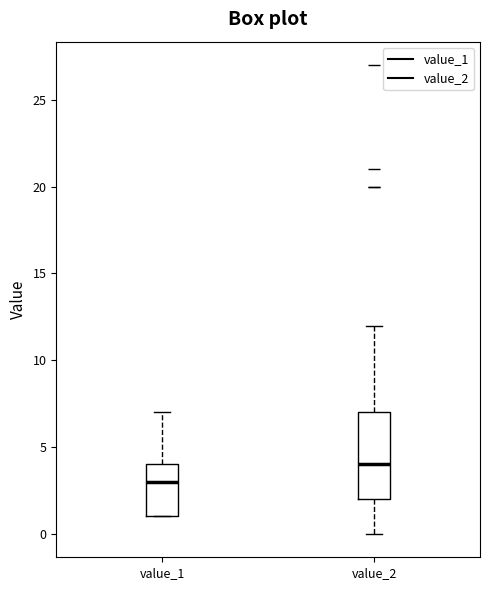

Which box is the tallest, from its lower edge to its upper edge?

value_2